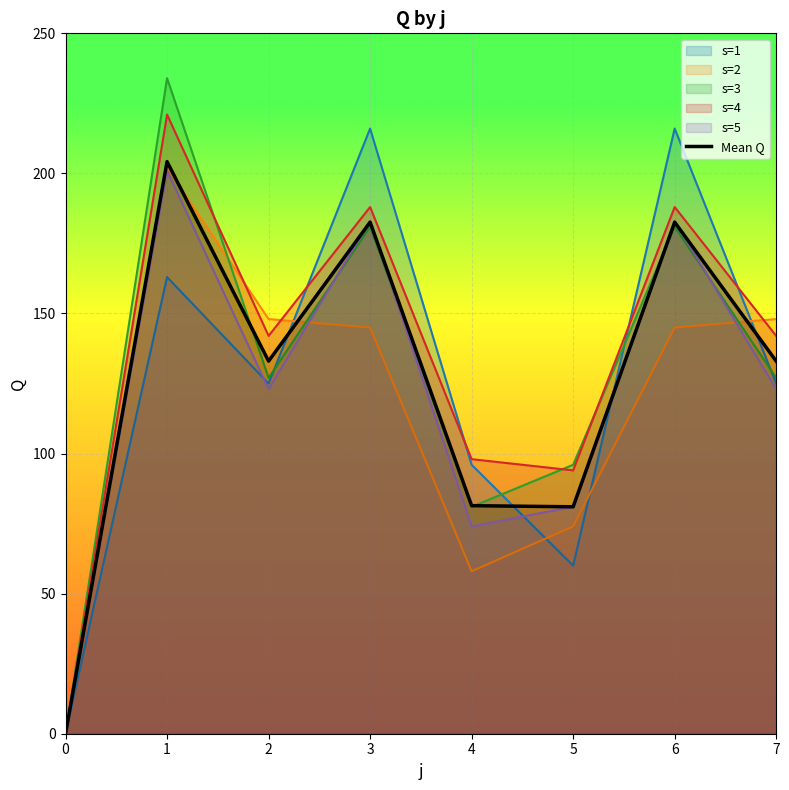

Reading left to right, extract all data points from this chart.

0.0	204.2	133.0	182.6	81.4	81.0	182.6	133.0